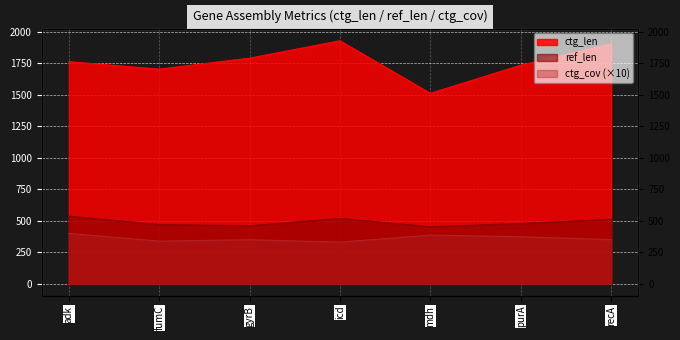

Reading right to left, transcribe all the data shown in this chart.

ref_len: recA=510	purA=478	mdh=452	icd=518	gyrB=460	fumC=469	adk=536
ctg_len: recA=1902	purA=1733	mdh=1510	icd=1927	gyrB=1789	fumC=1702	adk=1761
ctg_cov: recA=350	purA=373	mdh=386	icd=330	gyrB=349	fumC=338	adk=399